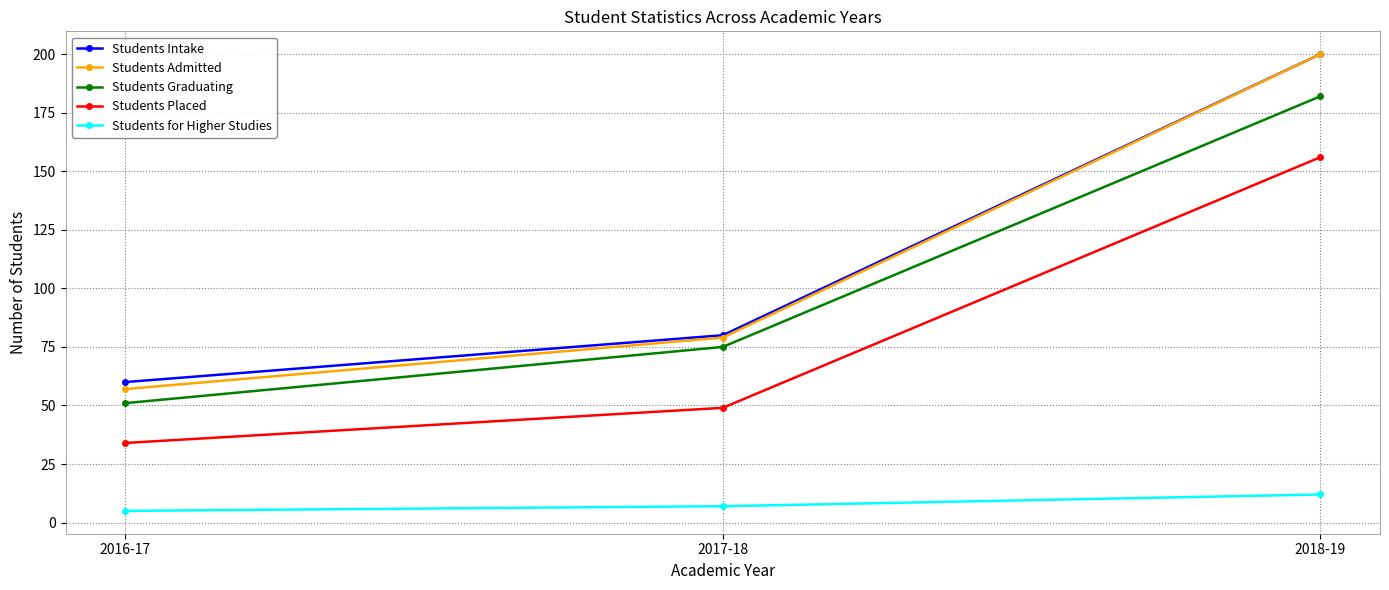

Which series changed the most between 2016-17 and 2017-18?

Students Graduating